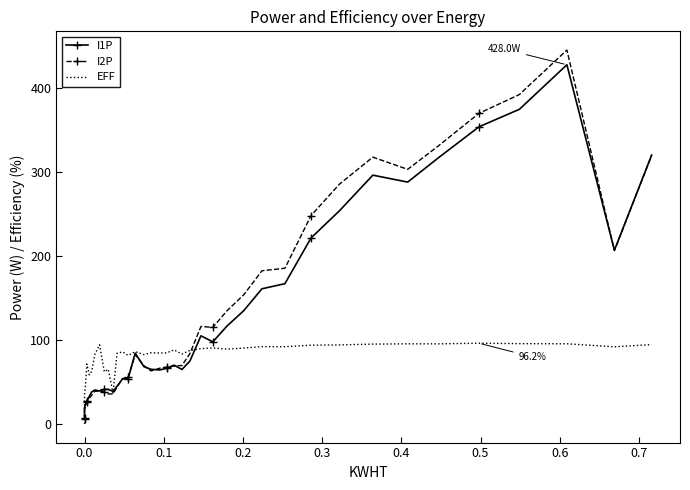

Is it true that EFF equals 140.7 at 18?

False